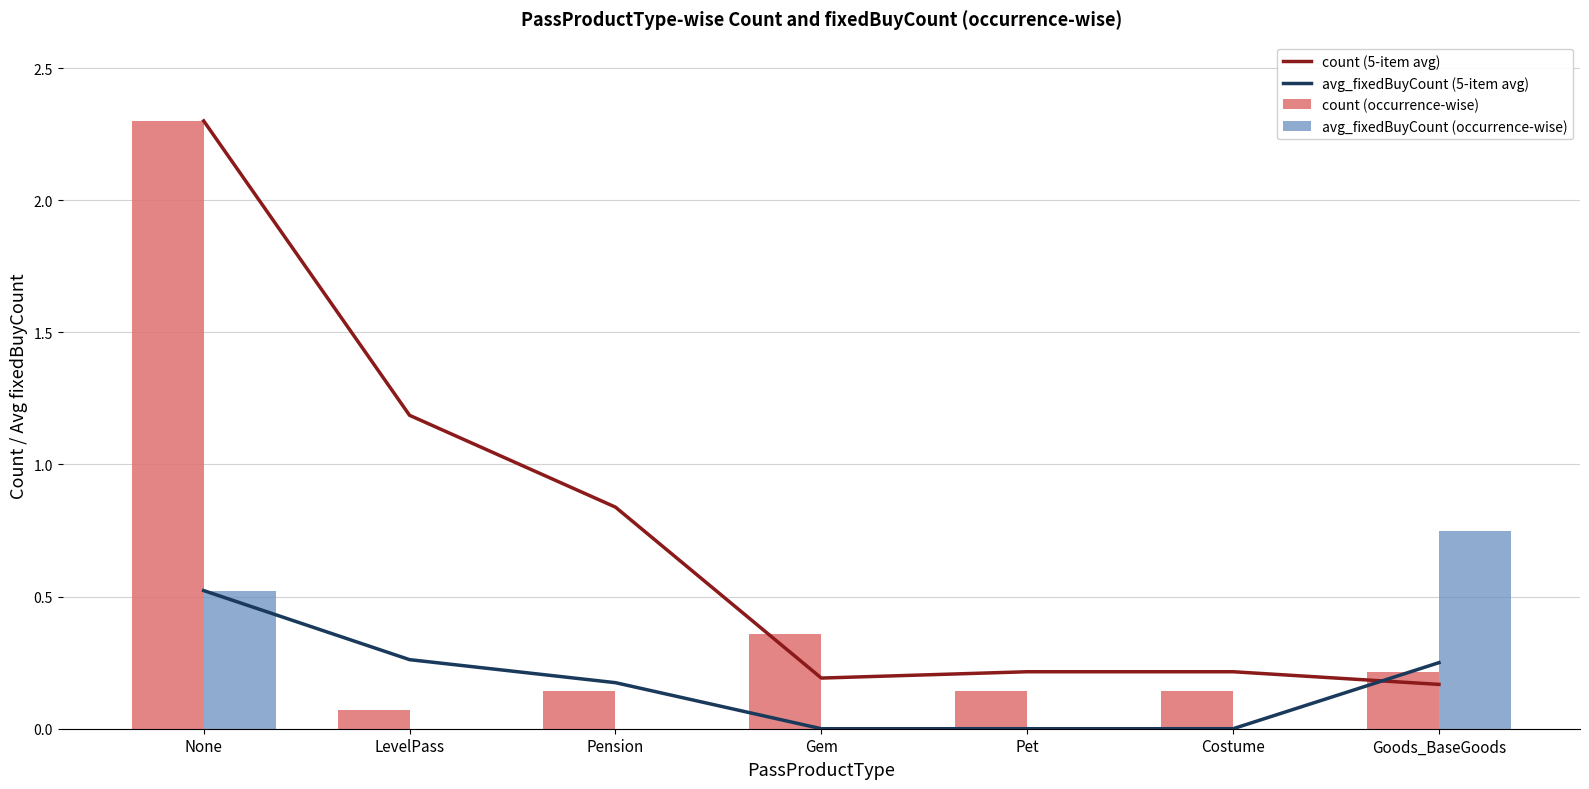

Which has a higher value, Costume or Gem?

Costume